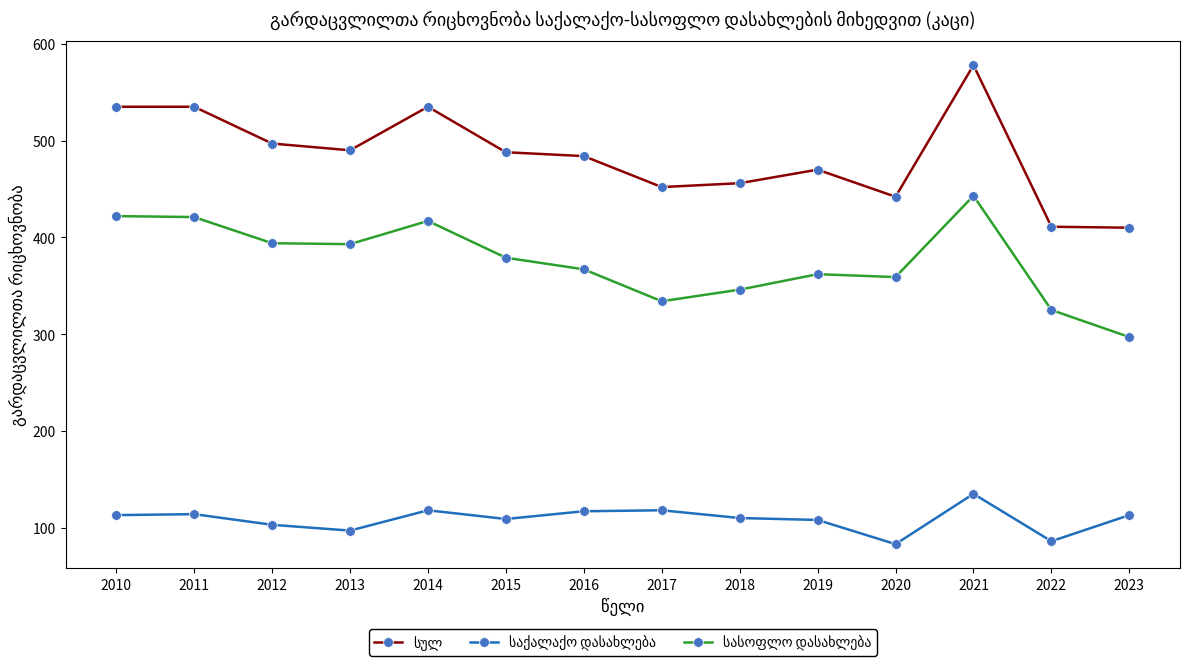

At which category is the sum across all series the highest?

2021